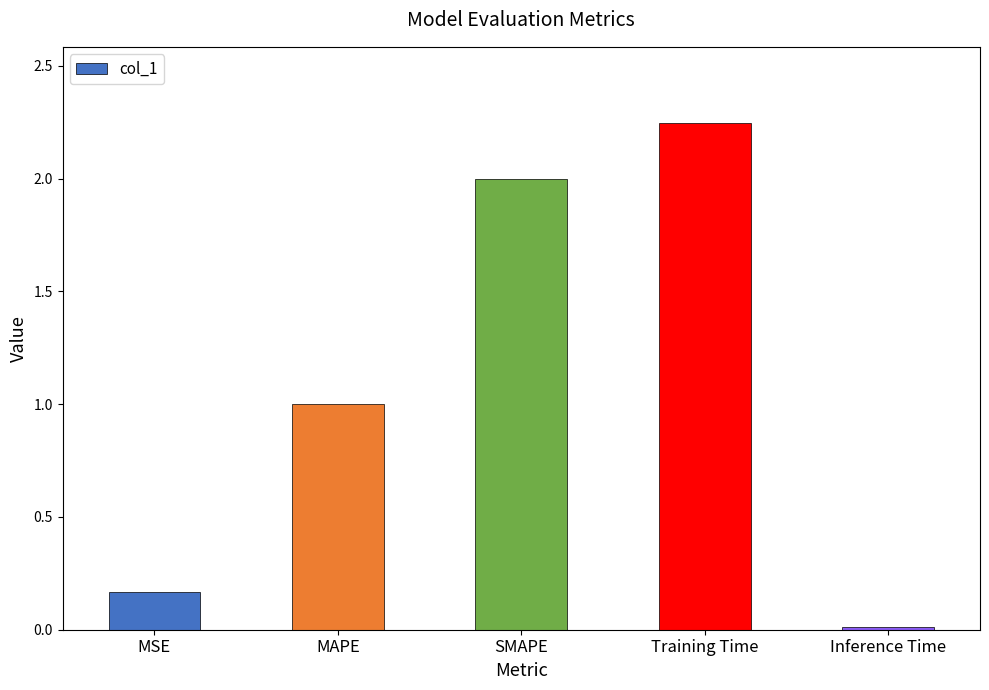

What is the difference between the values at Inference Time and SMAPE?

2.0